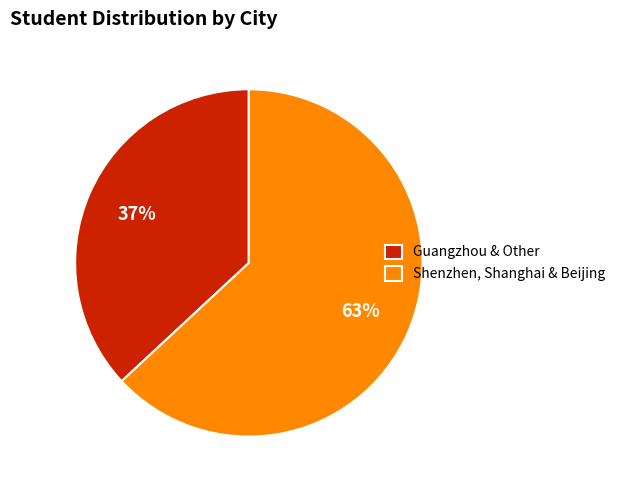

What is the ratio of the value at Guangzhou & Other to the value at Shenzhen, Shanghai & Beijing?

0.6